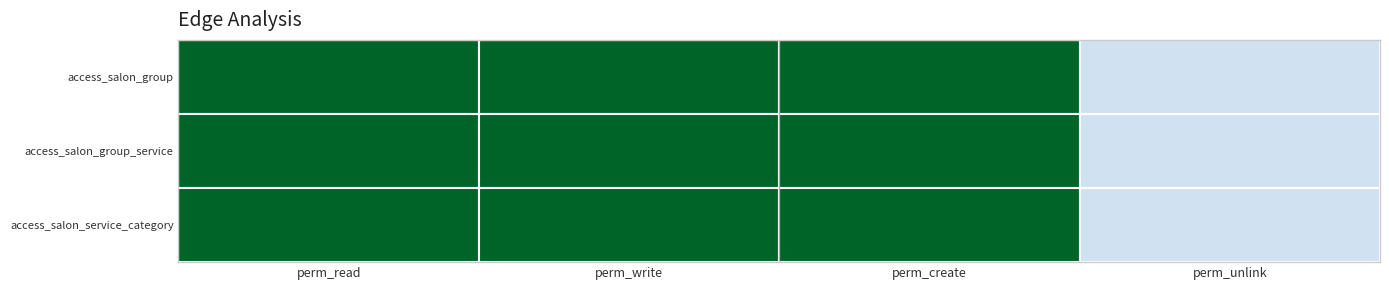

What is the sum of the access_salon_group_service values at perm_read and perm_create?

2